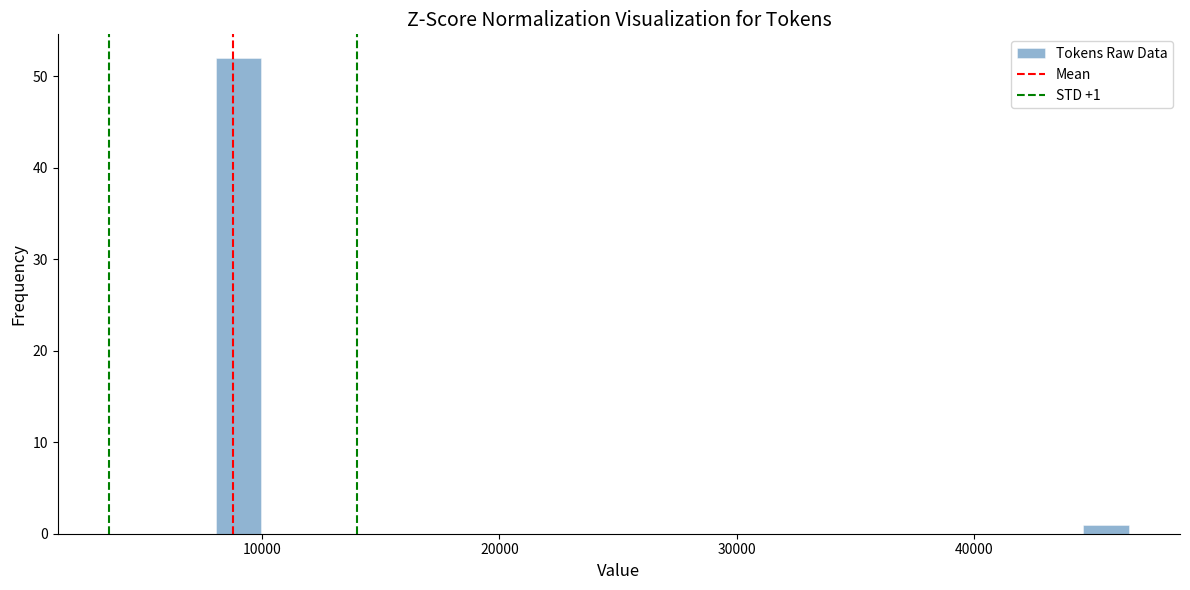

Read against the x-axis, roughly where is the centre of the tallest bar?

9000